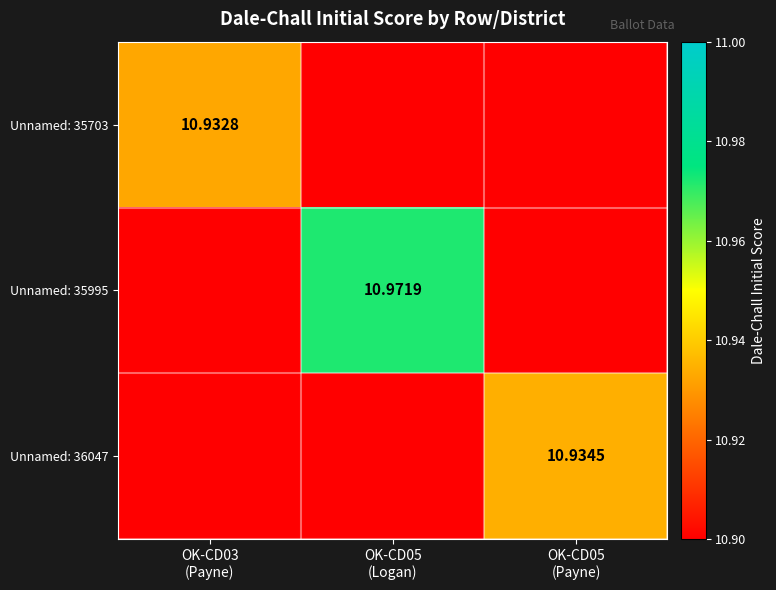

Is it true that Unnamed: 36047 equals 3.3 at OK-CD03 (Payne)?

False